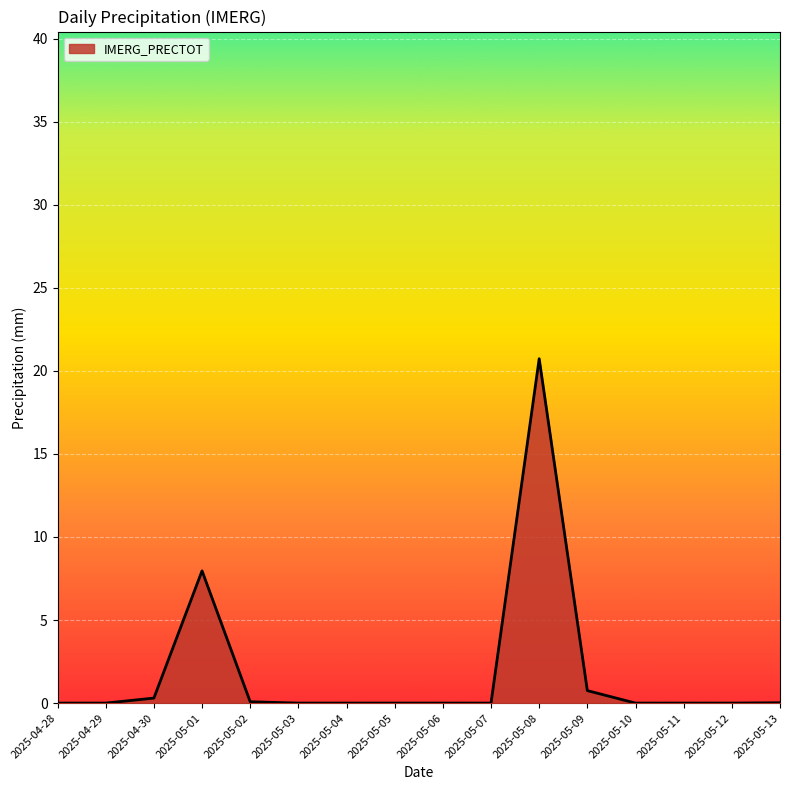

What is the difference between the second highest and minimum values?

8.0